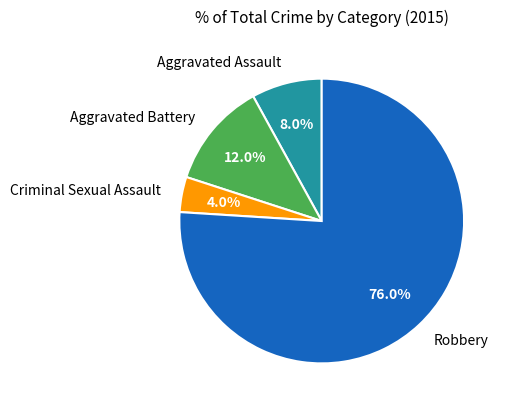

To the nearest percent, what percentage of the pie is Aggravated Assault?

8%